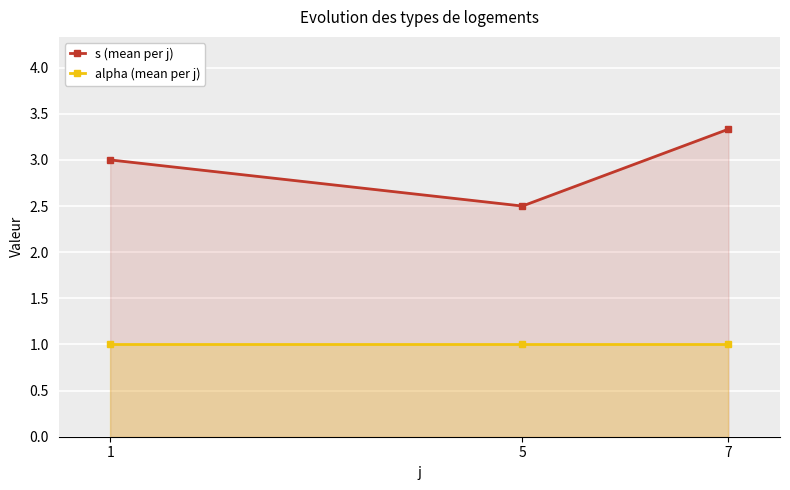

The s (mean per j) series shows 1.3 at 1. True or false?

False